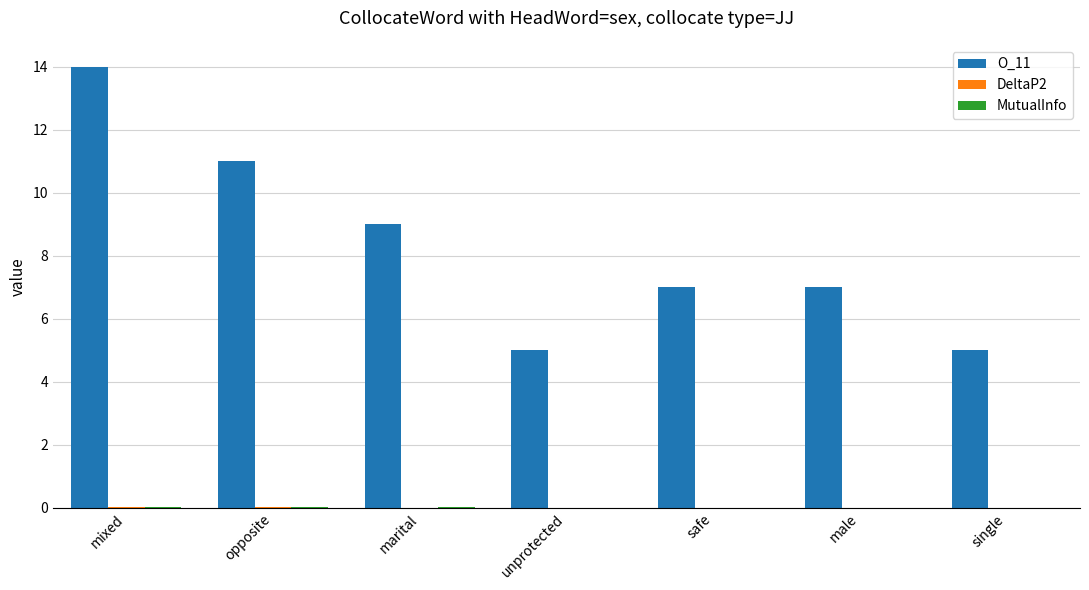

How many groups of bars are there?

7